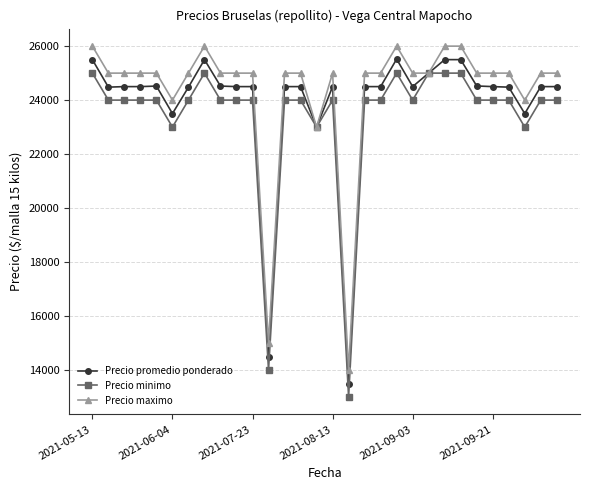

Does the chart display data point markers on the line(s)?

Yes